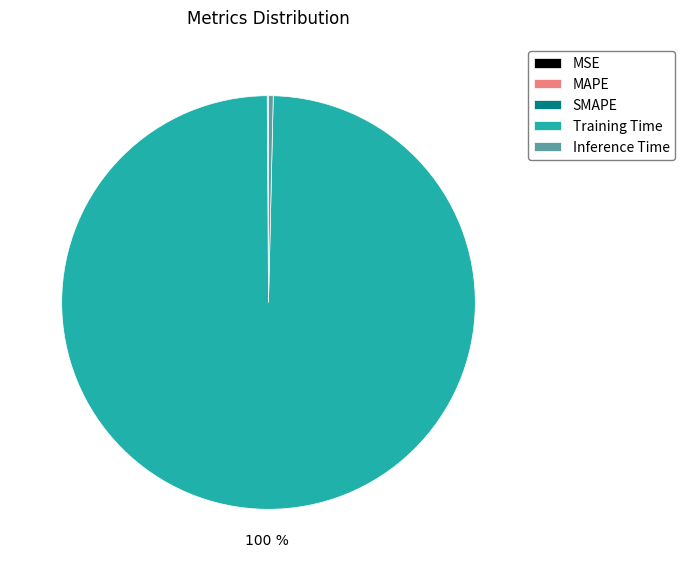

Which category has the biggest portion of the pie?

Training Time